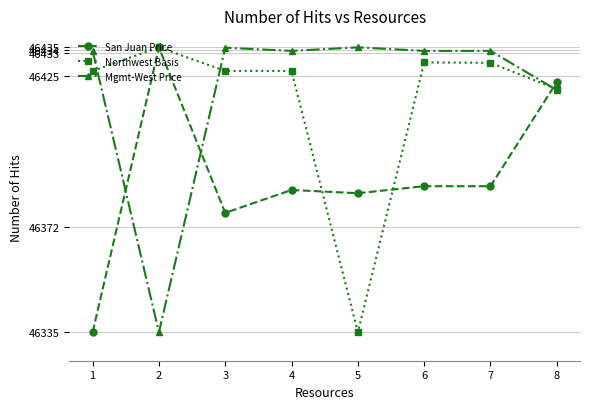

At which category is the sum across all series the highest?

8